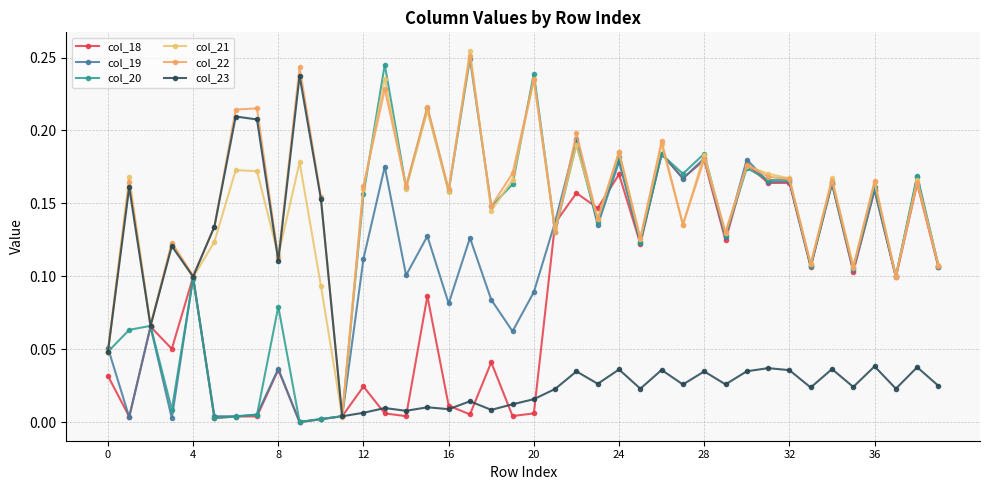

What are all the series names shown in the legend?

col_18, col_19, col_20, col_21, col_22, col_23